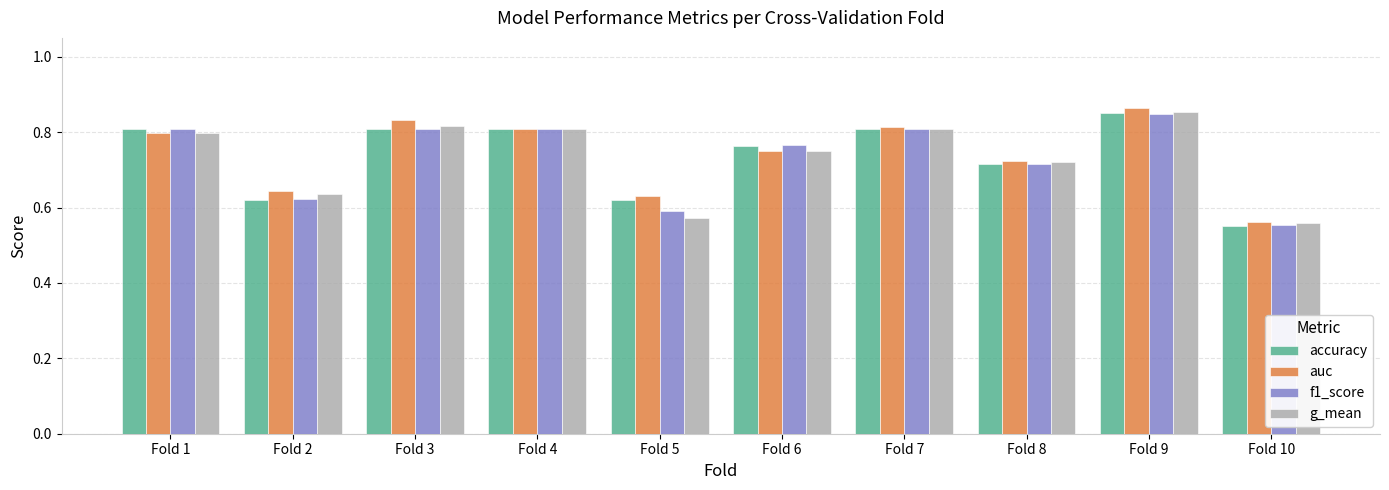

What is the difference between the maximum and minimum values in the g_mean series?

0.3